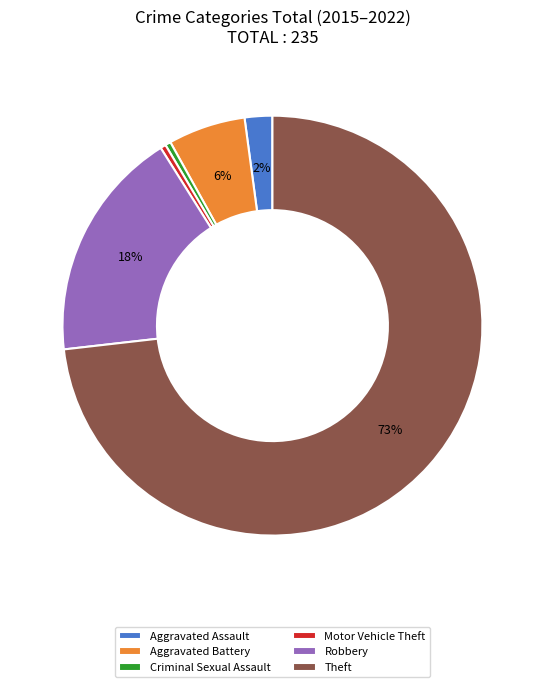

Do Aggravated Battery and Aggravated Assault together represent more than half of the pie?

No